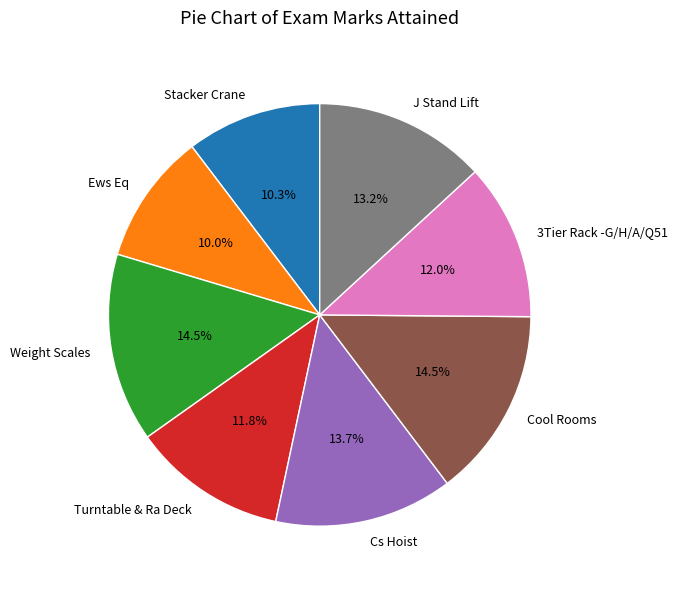

What portion of the pie excludes J Stand Lift?

86.8%